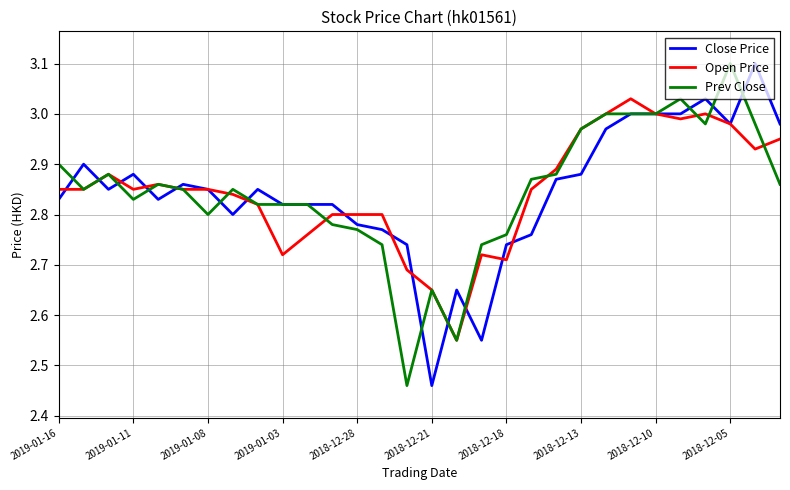

What is the greatest value displayed?

3.1